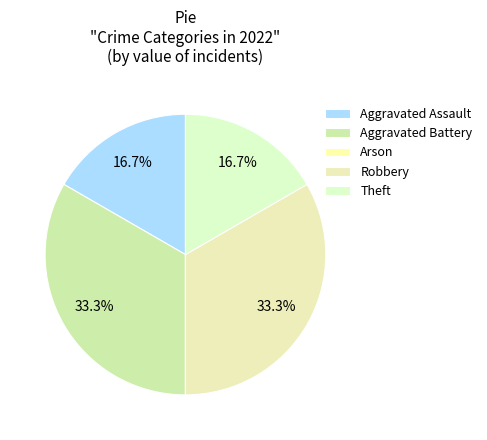

How many slices are in this pie chart?

5